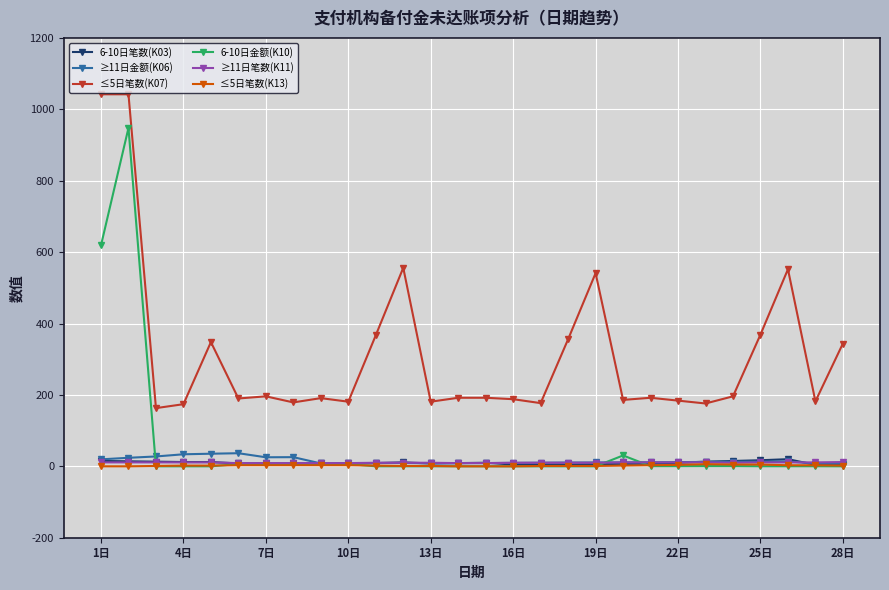

True or false: ≥11日笔数(K11) and ≤5日笔数(K13) cross at least once.

False